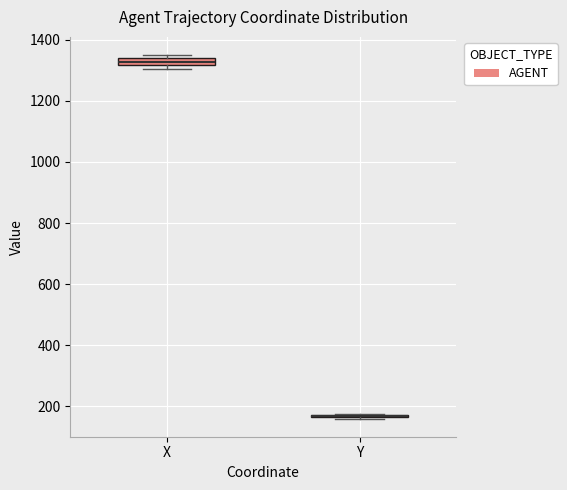

Where is the upper edge of the box for X on the y-axis? The values are not printed on the chart, so give them approximately, as read against the axis.

1340